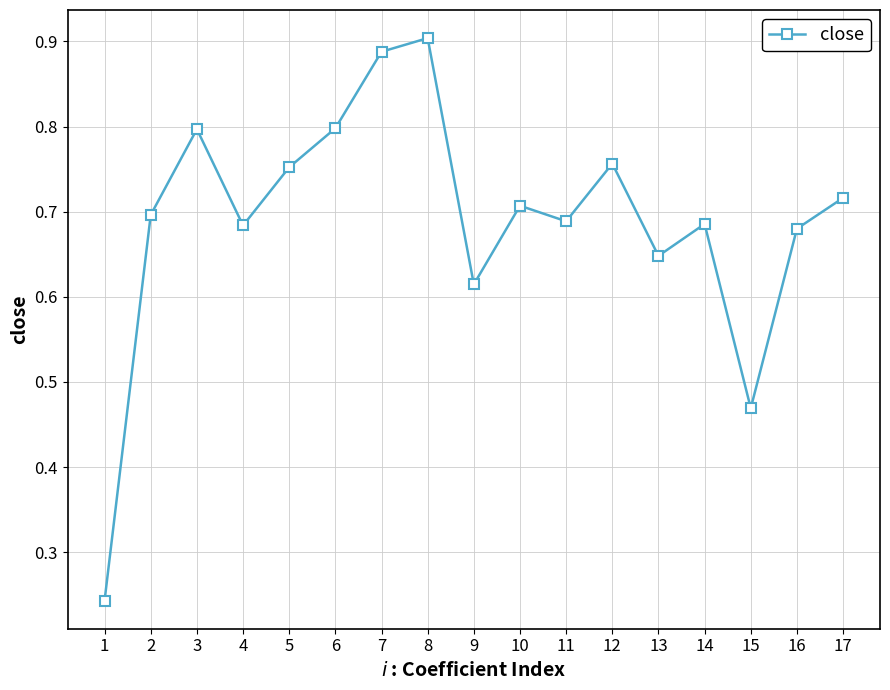

True or false: the data shows 0.2 at 7.

False